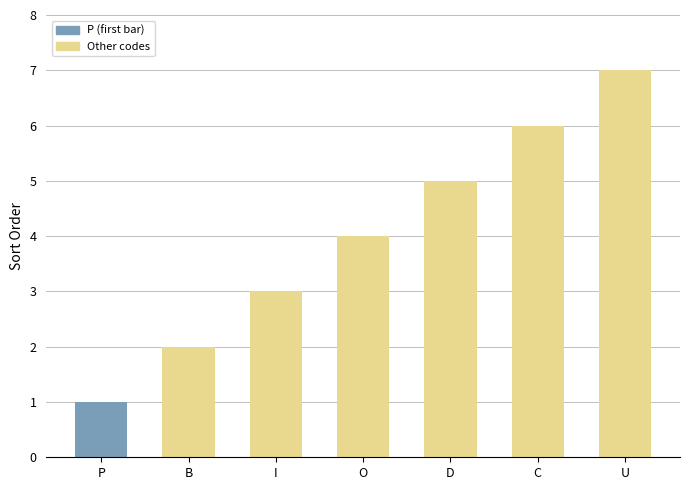

What is the maximum value shown in the chart?

7